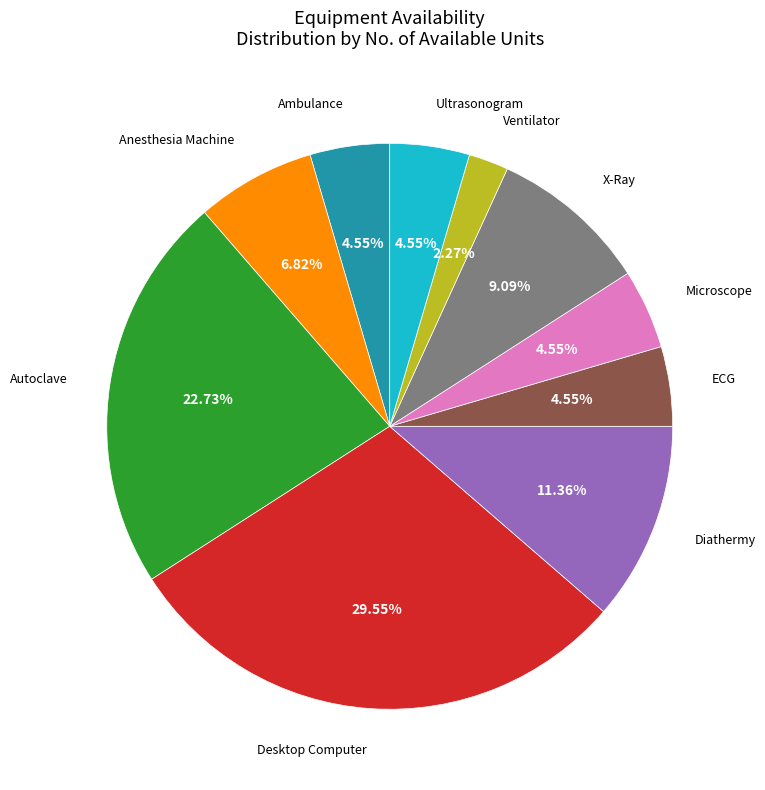

Is there any slice that represents more than half of the pie?

No